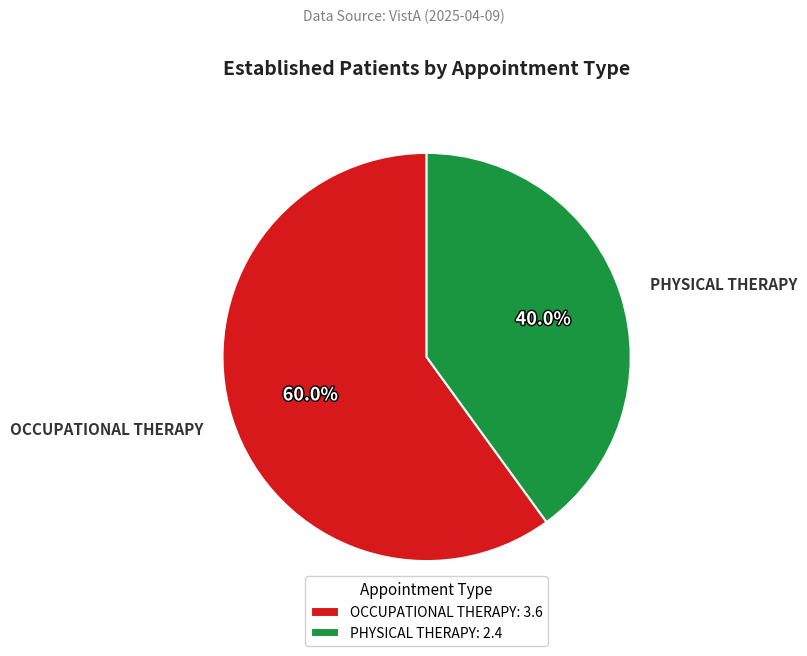

Rank the categories by value from highest to lowest.

OCCUPATIONAL THERAPY, PHYSICAL THERAPY